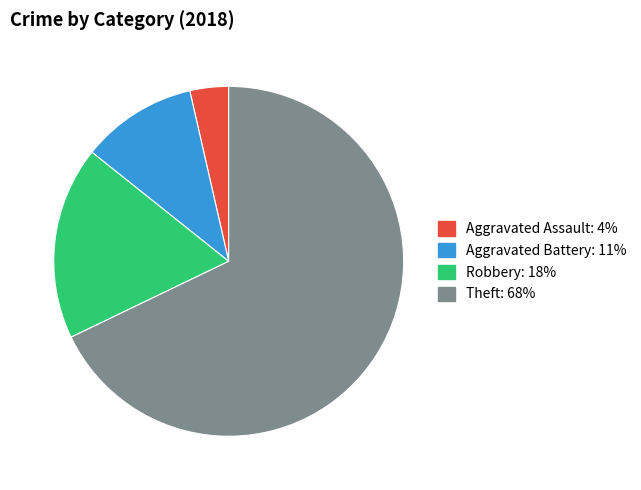

Do Aggravated Assault: 4% and Robbery: 18% together represent more than half of the pie?

No